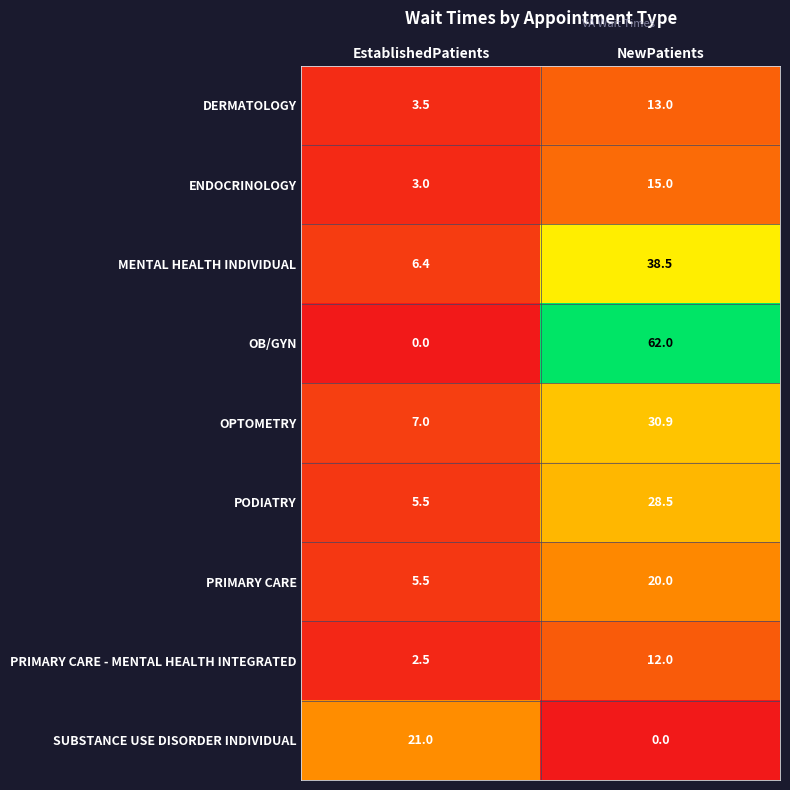

Reading right to left, extract all data points from this chart.

DERMATOLOGY: 13.0	3.5
ENDOCRINOLOGY: 15.0	3.0
MENTAL HEALTH INDIVIDUAL: 38.5	6.4
OB/GYN: 62.0	0.0
OPTOMETRY: 30.9	7.0
PODIATRY: 28.5	5.5
PRIMARY CARE: 20.0	5.5
PRIMARY CARE - MENTAL HEALTH INTEGRATED: 12.0	2.5
SUBSTANCE USE DISORDER INDIVIDUAL: 0.0	21.0